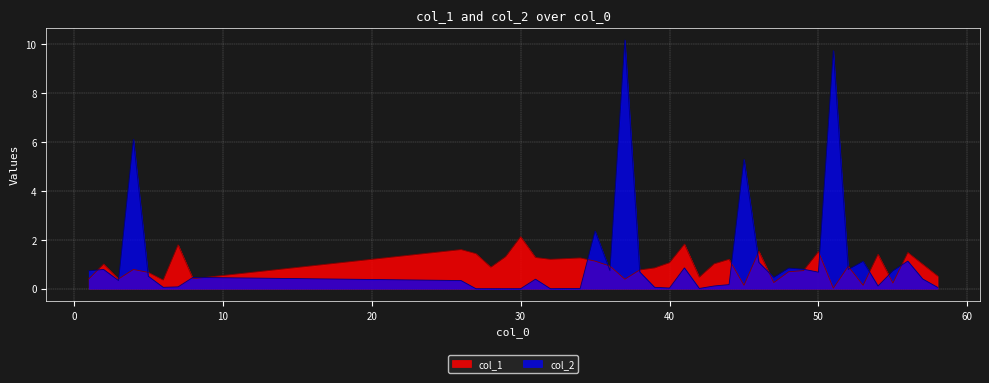

Does the chart display data point markers on the line(s)?

No